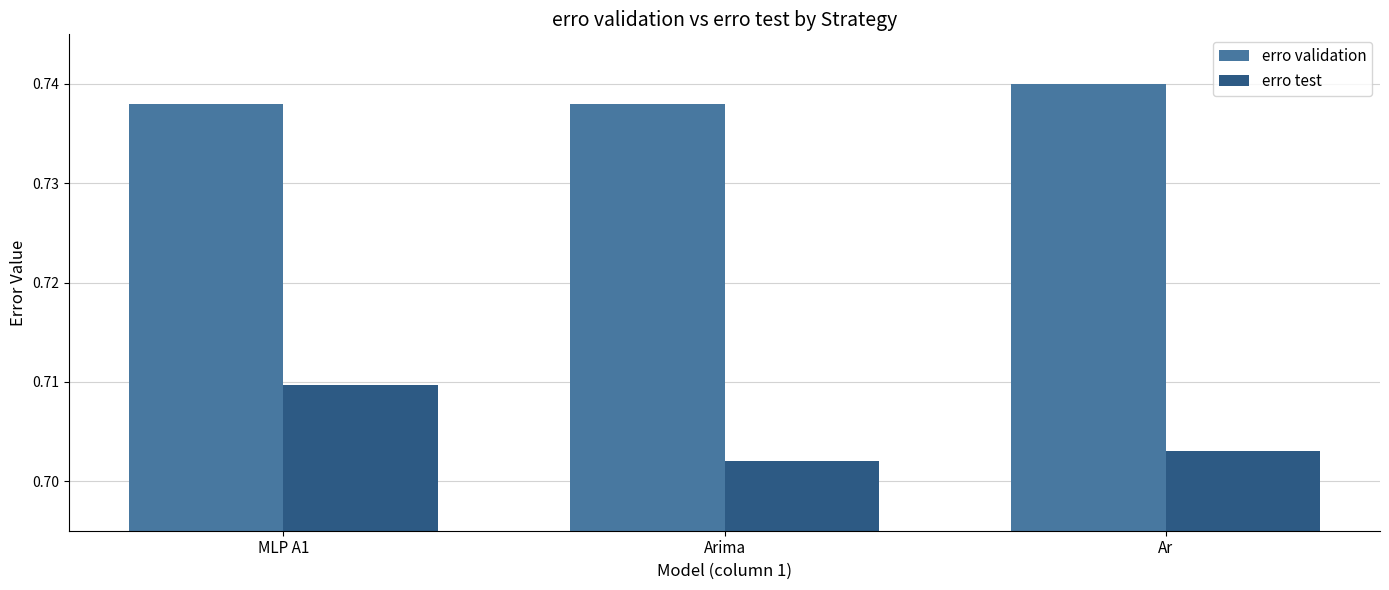

At which category does the chart reach its minimum across all series?

Arima